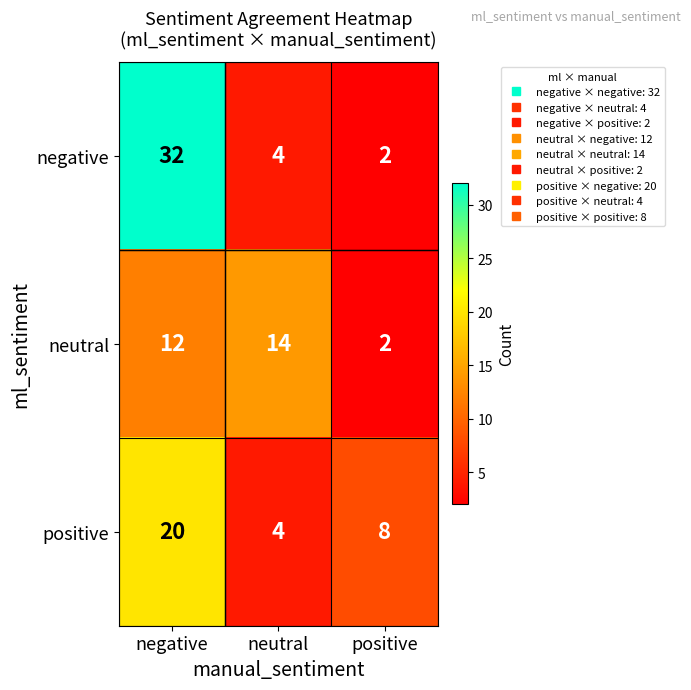

Reading left to right, list all the values displayed in this chart.

negative: negative=32	neutral=4	positive=2
neutral: negative=12	neutral=14	positive=2
positive: negative=20	neutral=4	positive=8